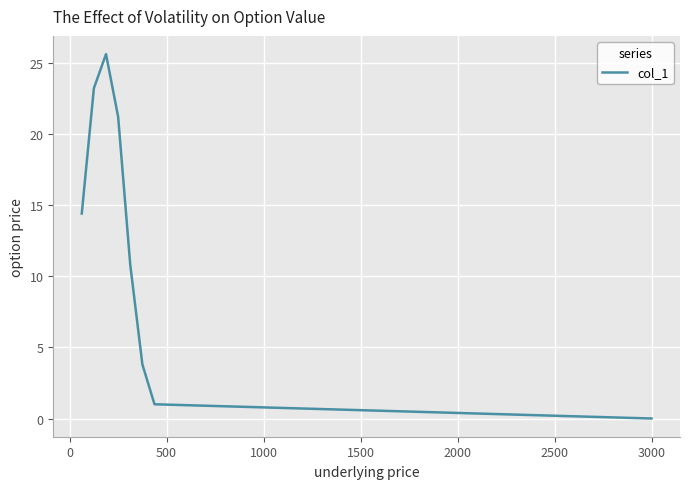

True or false: the data has more than 0 interior local peaks.

True